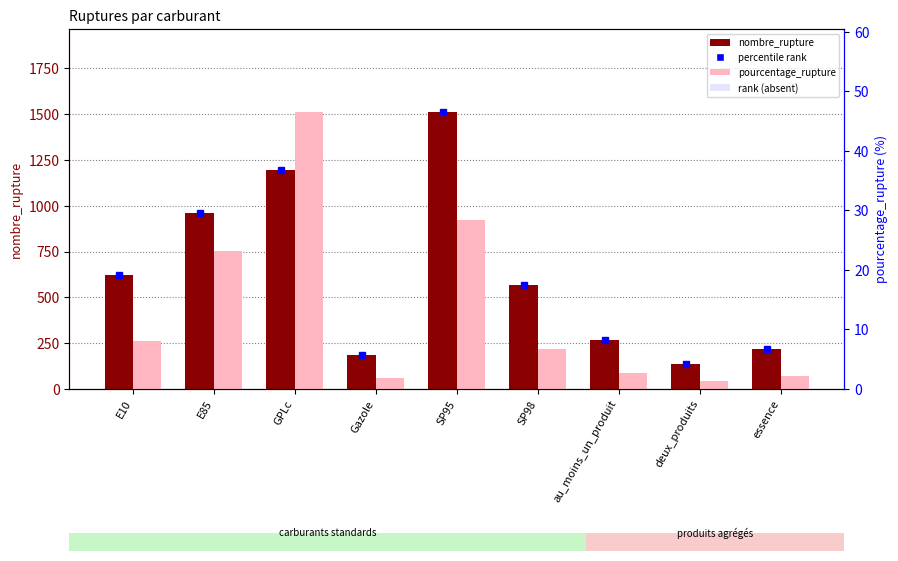

What is the total value across all series at SP98?

573.7